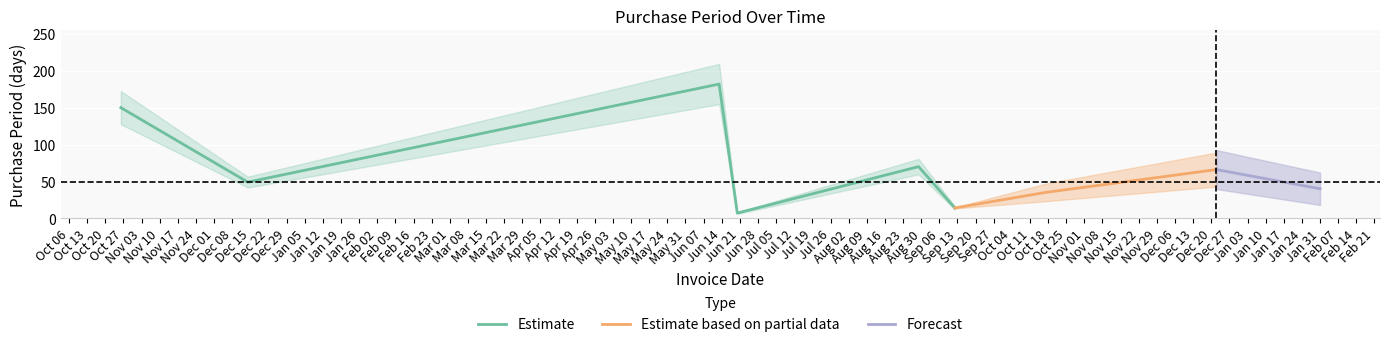

What is the approximate value at 2016-12-22, to the nearest 10?

70